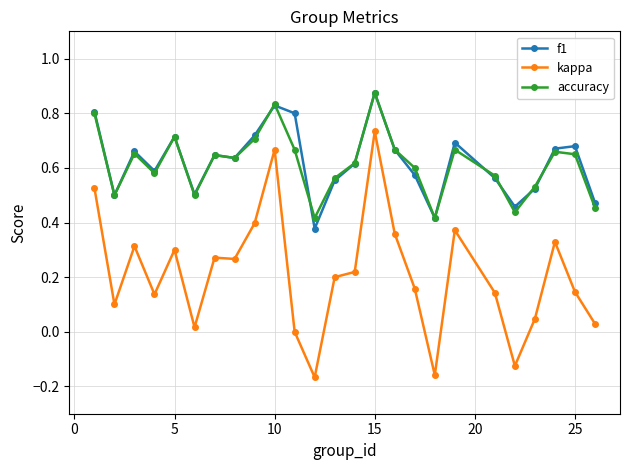

True or false: accuracy and kappa cross at least once.

False